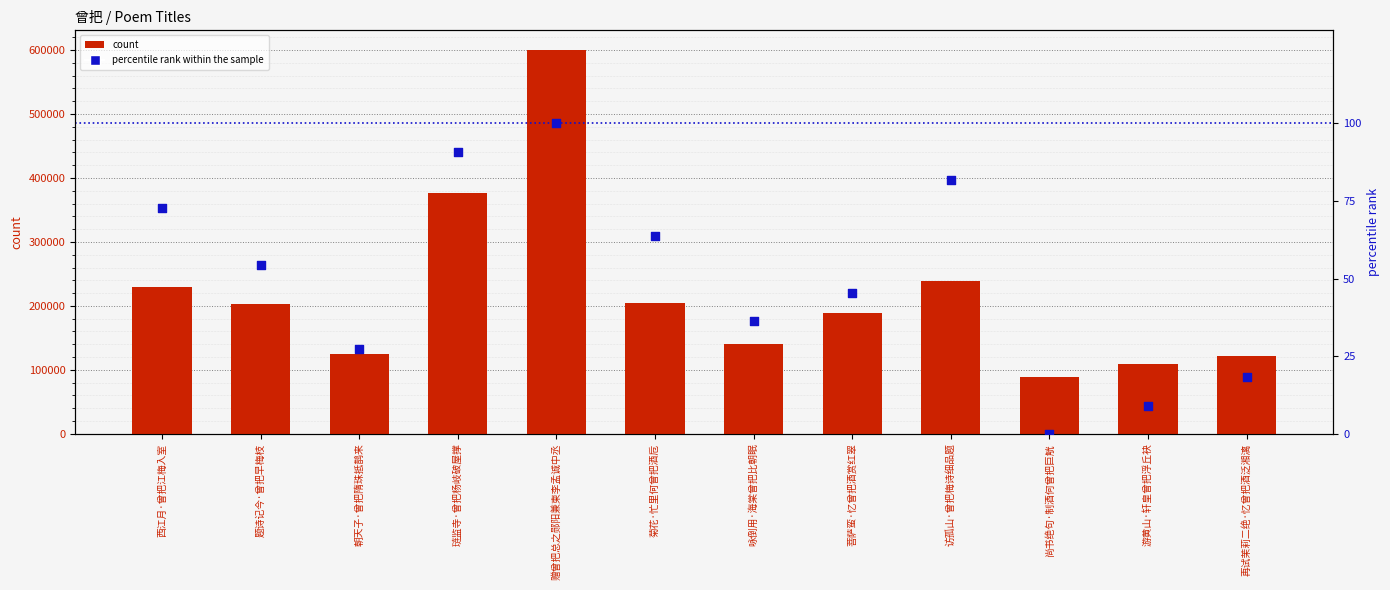

Is the value of count at 访孤山·曾把梅诗细品题 greater than the value of percentile rank within the sample at 访孤山·曾把梅诗细品题?

Yes